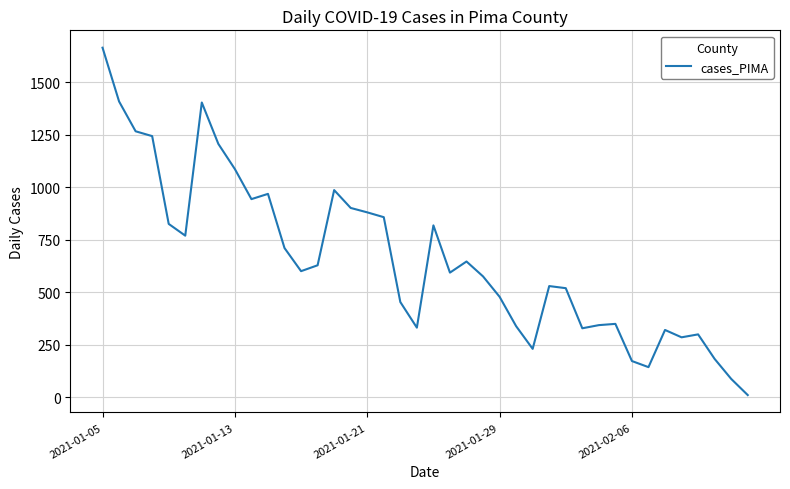

What is the greatest value displayed?

1664